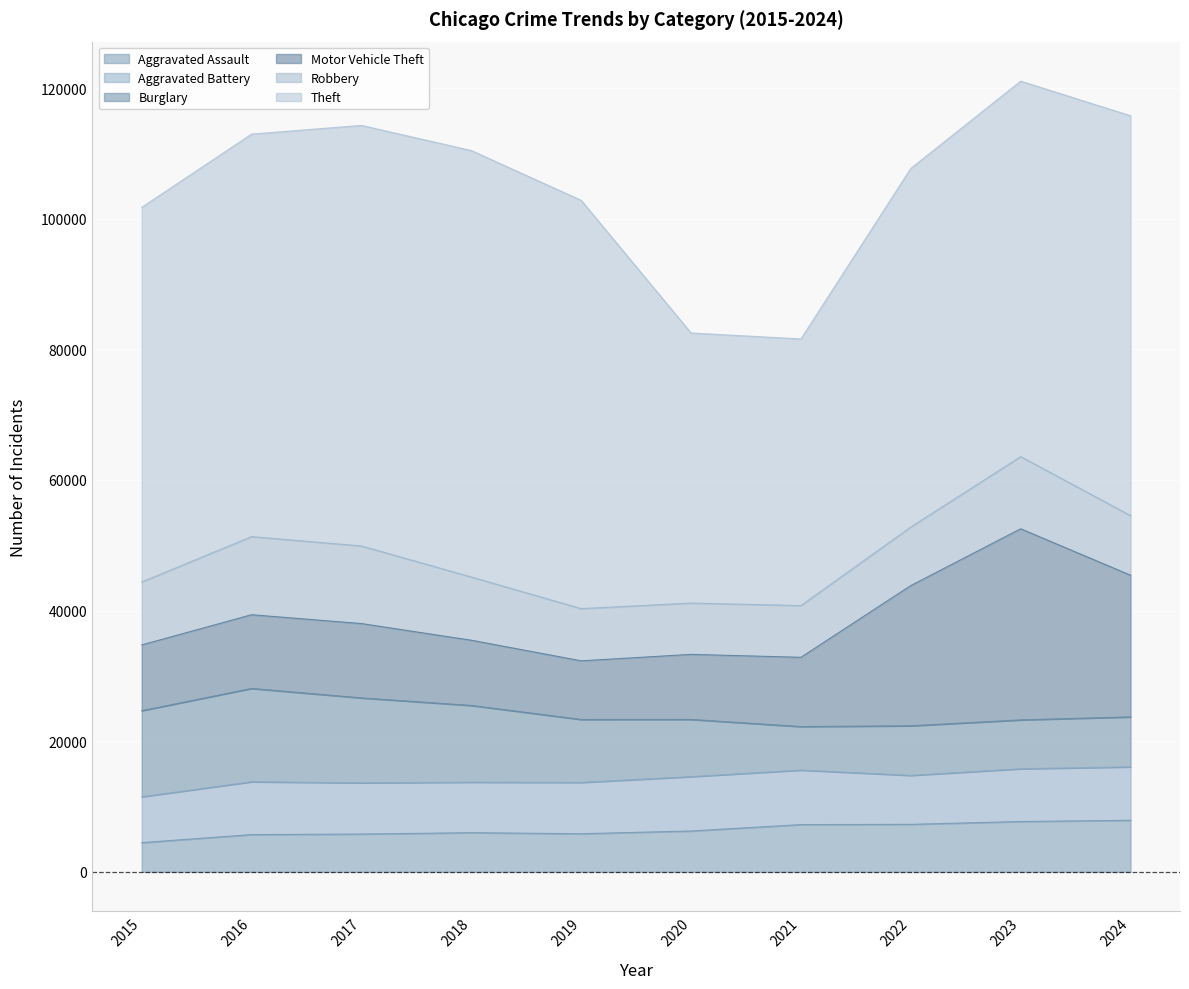

How many values in the Aggravated Assault series are below 6265?

5